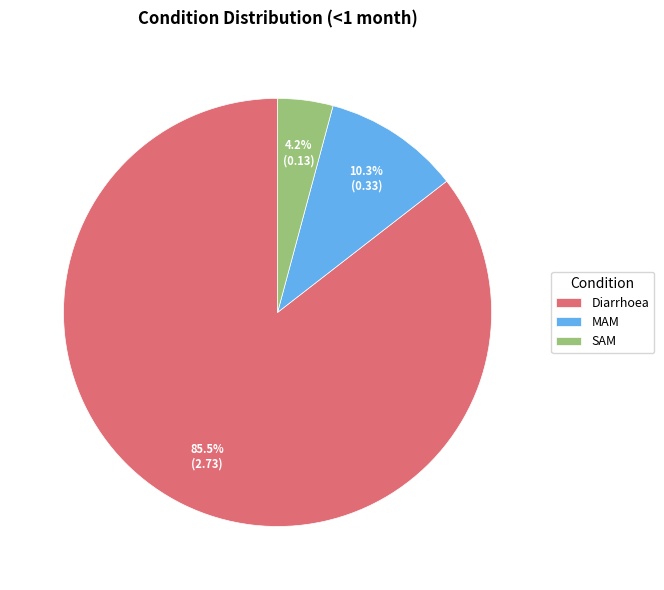

To the nearest percent, what is the average slice percentage?

33%